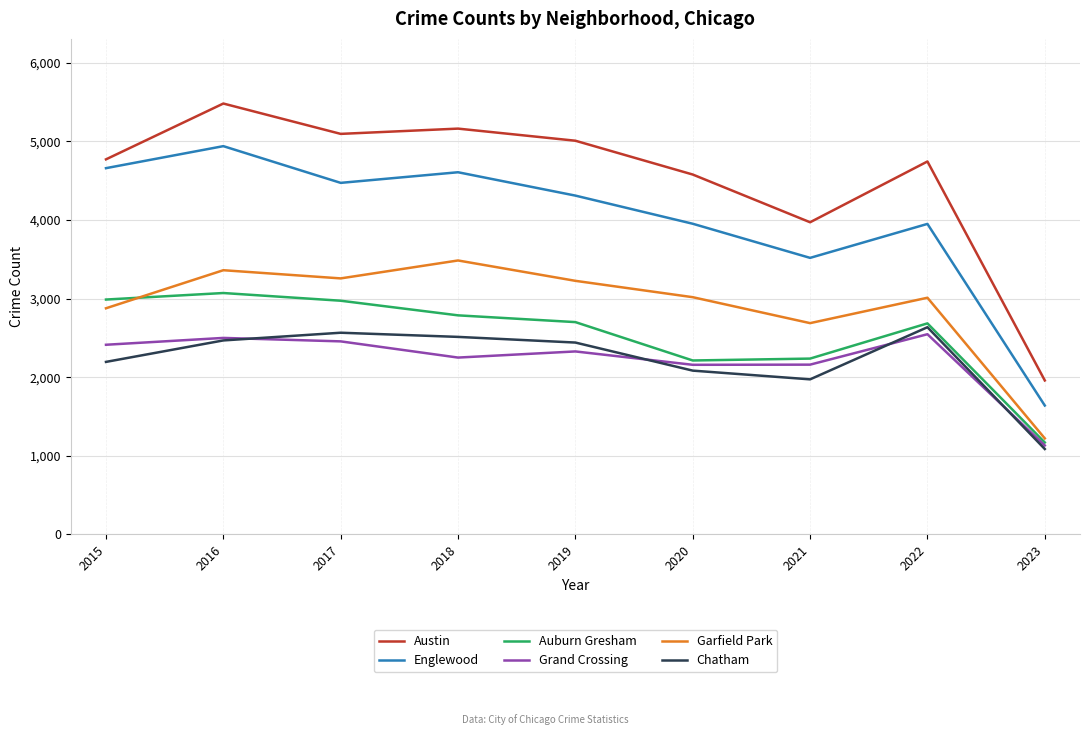

At which category is the sum across all series the highest?

2016